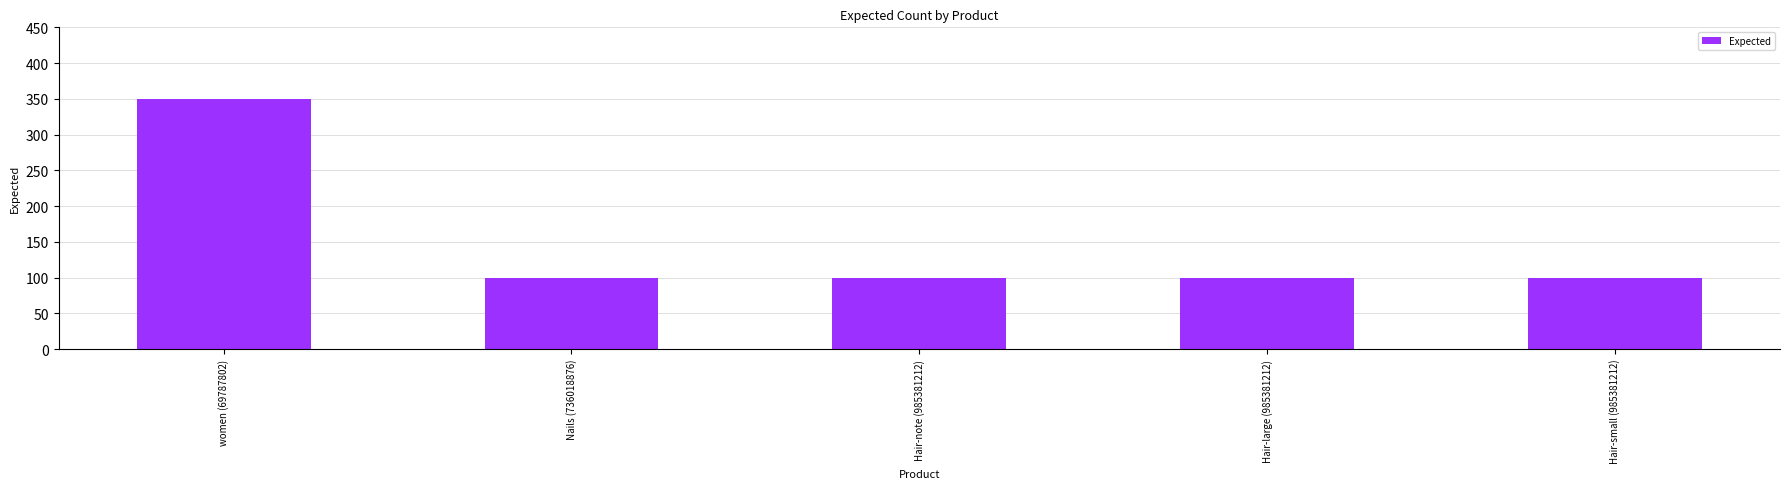

How many bars are there in total?

5